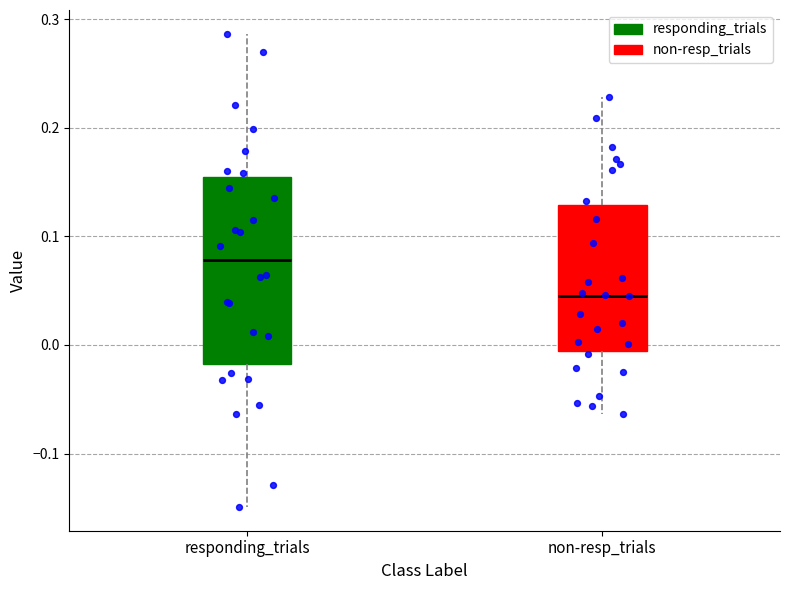

Reading left to right, read every box against the y-axis: the position of its median line, the range the box covers, and the ends of its whiskers. The values are not printed on the chart, so give them approximately, as read against the axis.

responding_trials: median 0.08, box -0.02 to 0.15, whiskers -0.15 to 0.29
non-resp_trials: median 0.05, box -0.01 to 0.13, whiskers -0.06 to 0.23